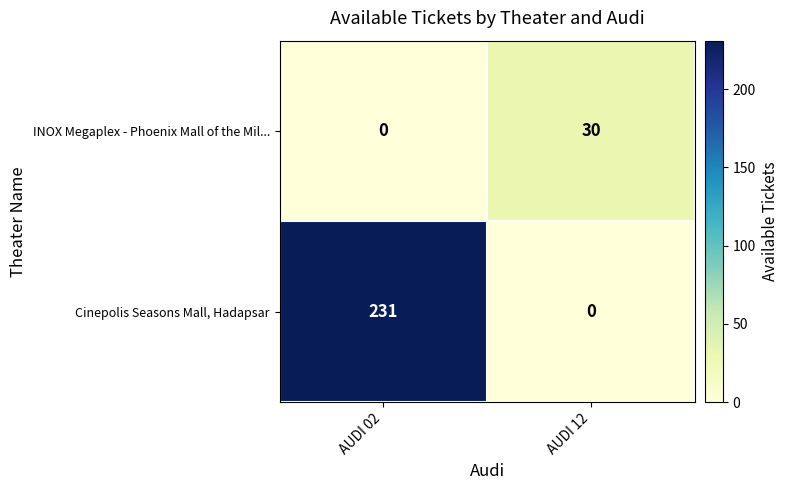

Rank the series by their average value, from lowest to highest.

INOX Megaplex - Phoenix Mall of the Mil..., Cinepolis Seasons Mall, Hadapsar